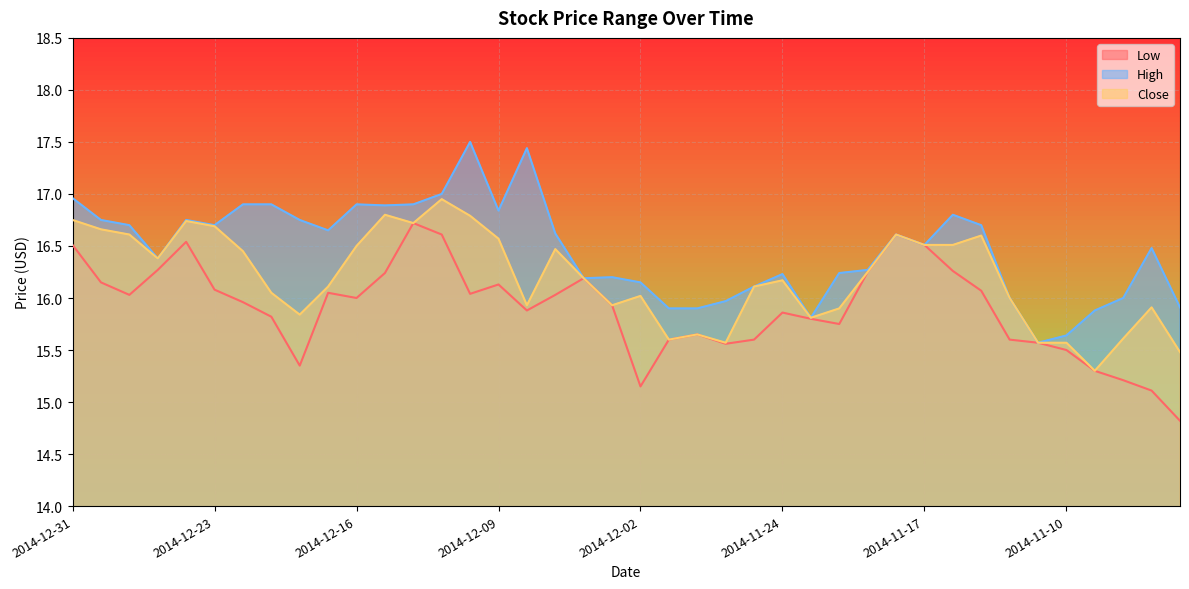

What is the average value of the High series?

16.5